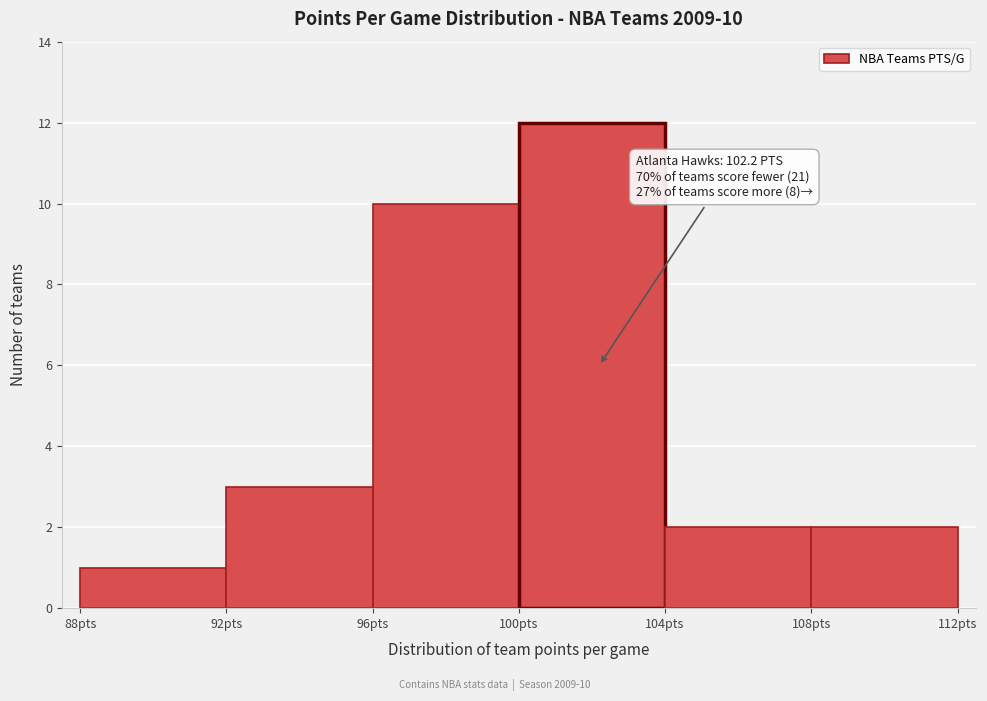

Over which range of the x-axis is the bar tallest?

100 to 104